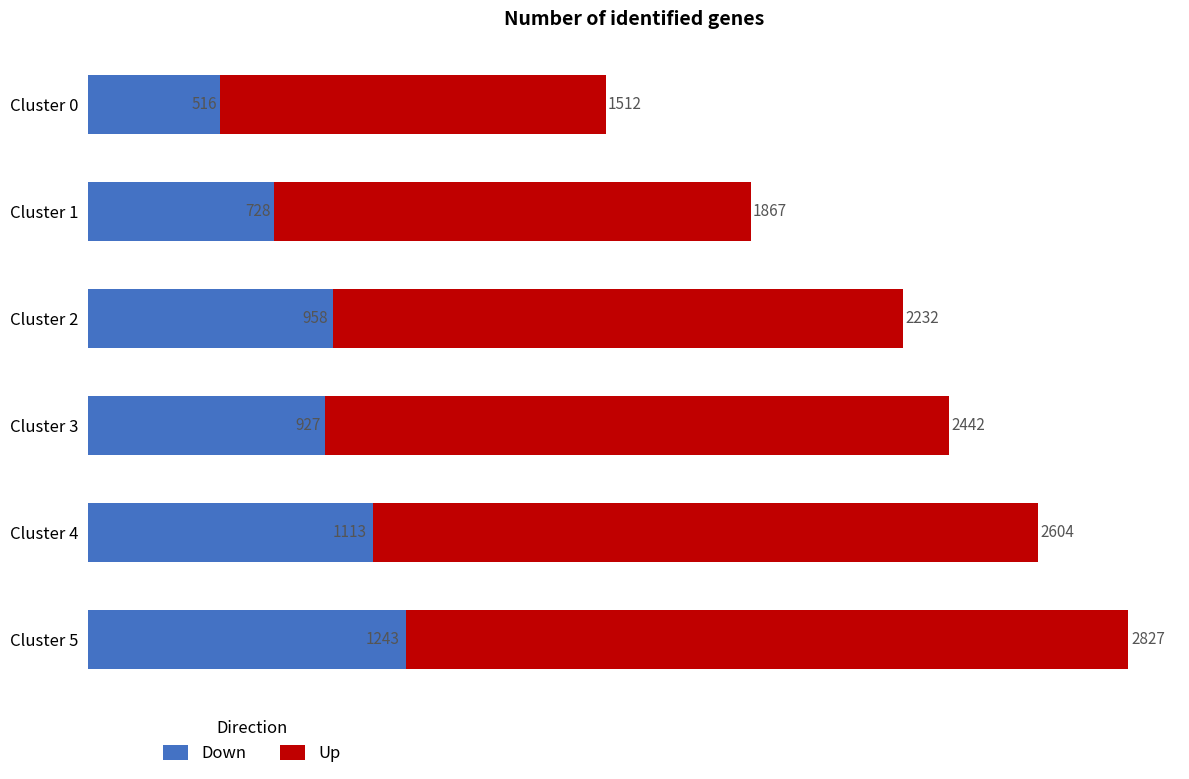

At which label does Down reach its minimum?

Cluster 0